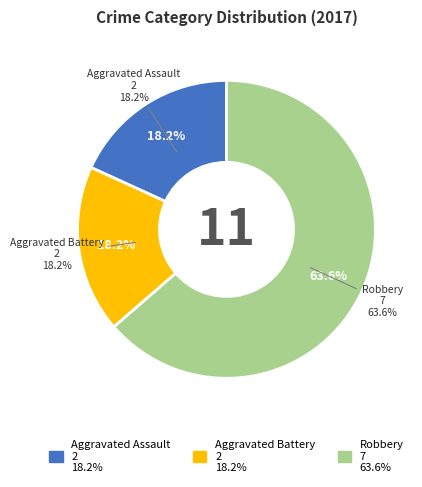

True or false: Robbery accounts for 75% of the total.

False